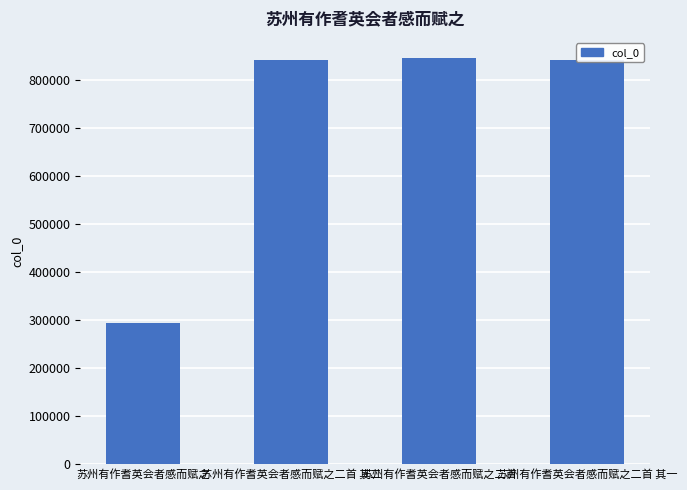

What is the ratio of the value at 苏州有作耆英会者感而赋之二首 其一 to the value at 苏州有作耆英会者感而赋之二首?

1.0